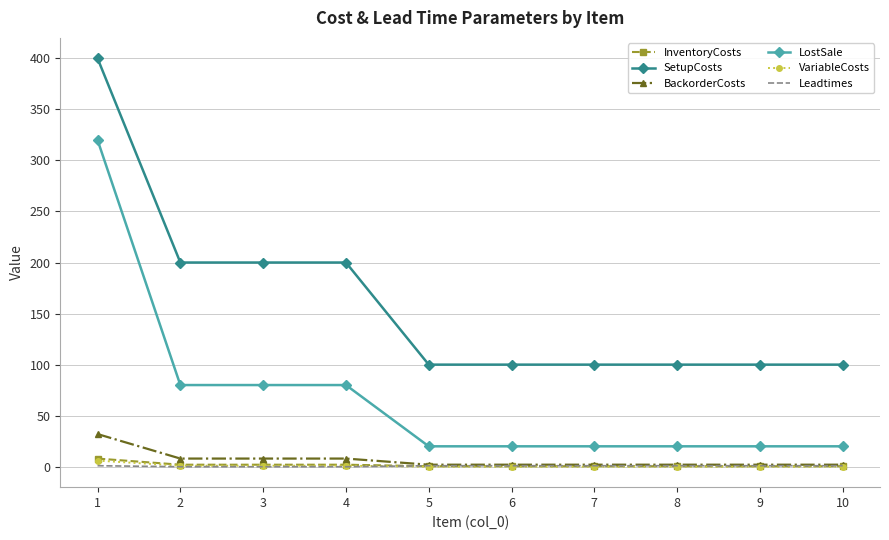

What is the approximate value of SetupCosts at 5?

100.0